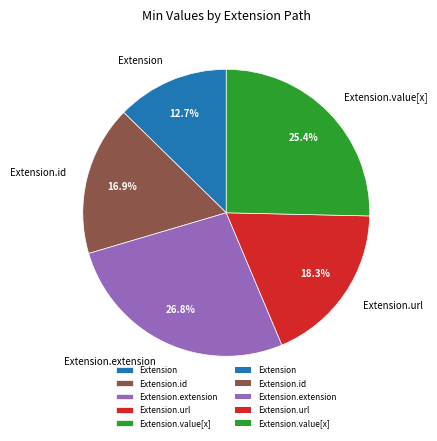

Rank the categories by value from lowest to highest.

Extension, Extension.id, Extension.url, Extension.value[x], Extension.extension